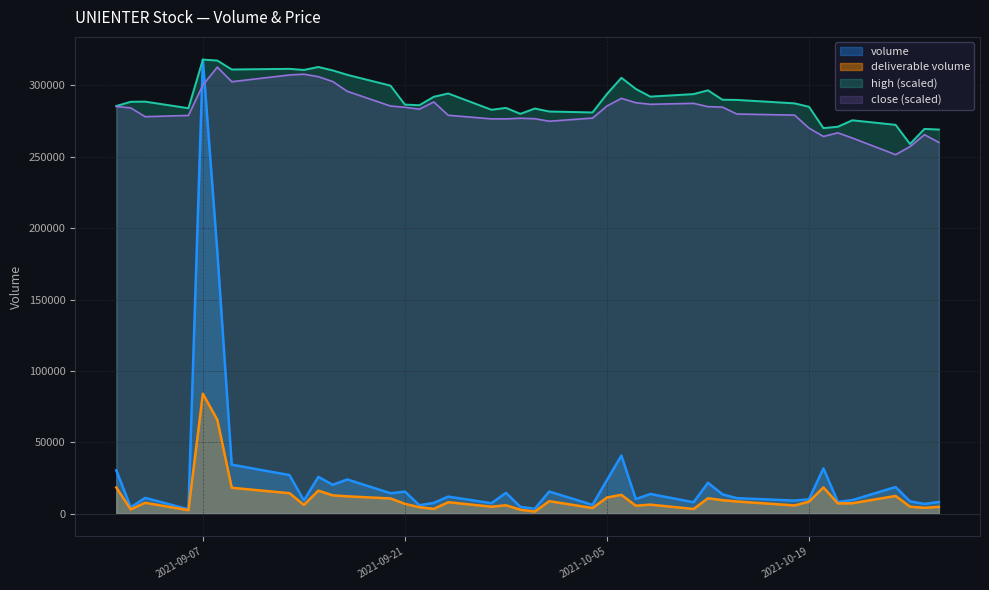

Which category has the highest value in the deliverable volume series?

2021-09-07